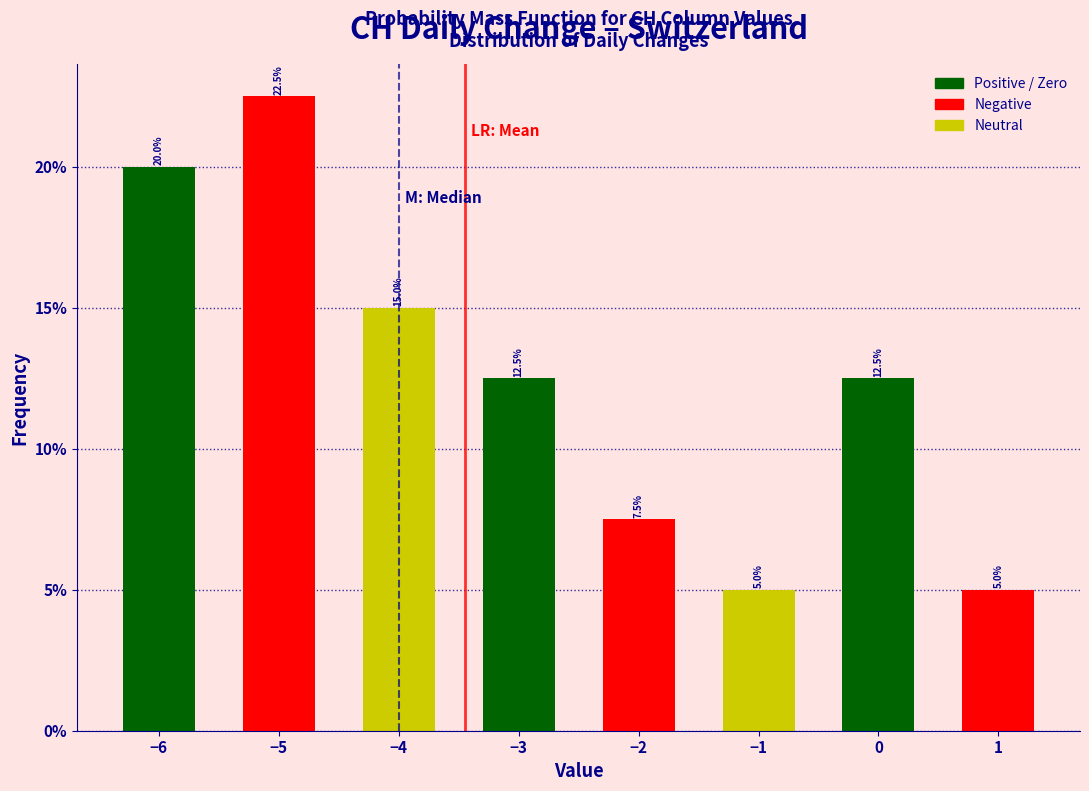

Reading left to right, transcribe all the data shown in this chart.

20.0	22.5	15.0	12.5	7.5	5.0	12.5	5.0